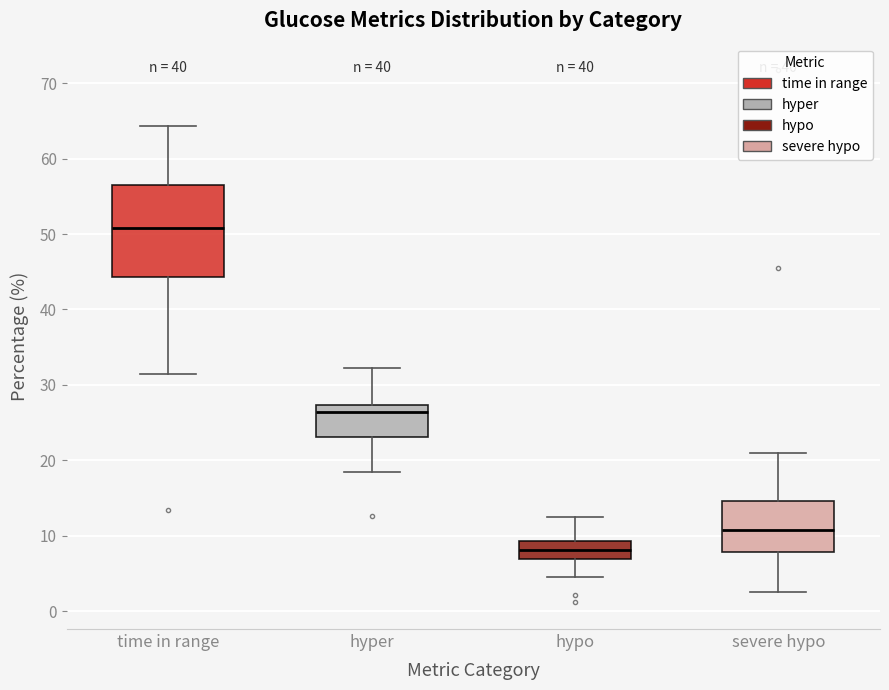

Reading left to right, transcribe this box plot: for each box, give where its median line is, the range the box spans, and where its two whiskers end, as read against the y-axis. The values are not printed on the chart, so give them approximately, as read against the axis.

time in range: median 51, box 44 to 57, whiskers 31 to 64
hyper: median 26, box 23 to 27, whiskers 18 to 32
hypo: median 8, box 7 to 9, whiskers 5 to 13
severe hypo: median 11, box 8 to 15, whiskers 3 to 21